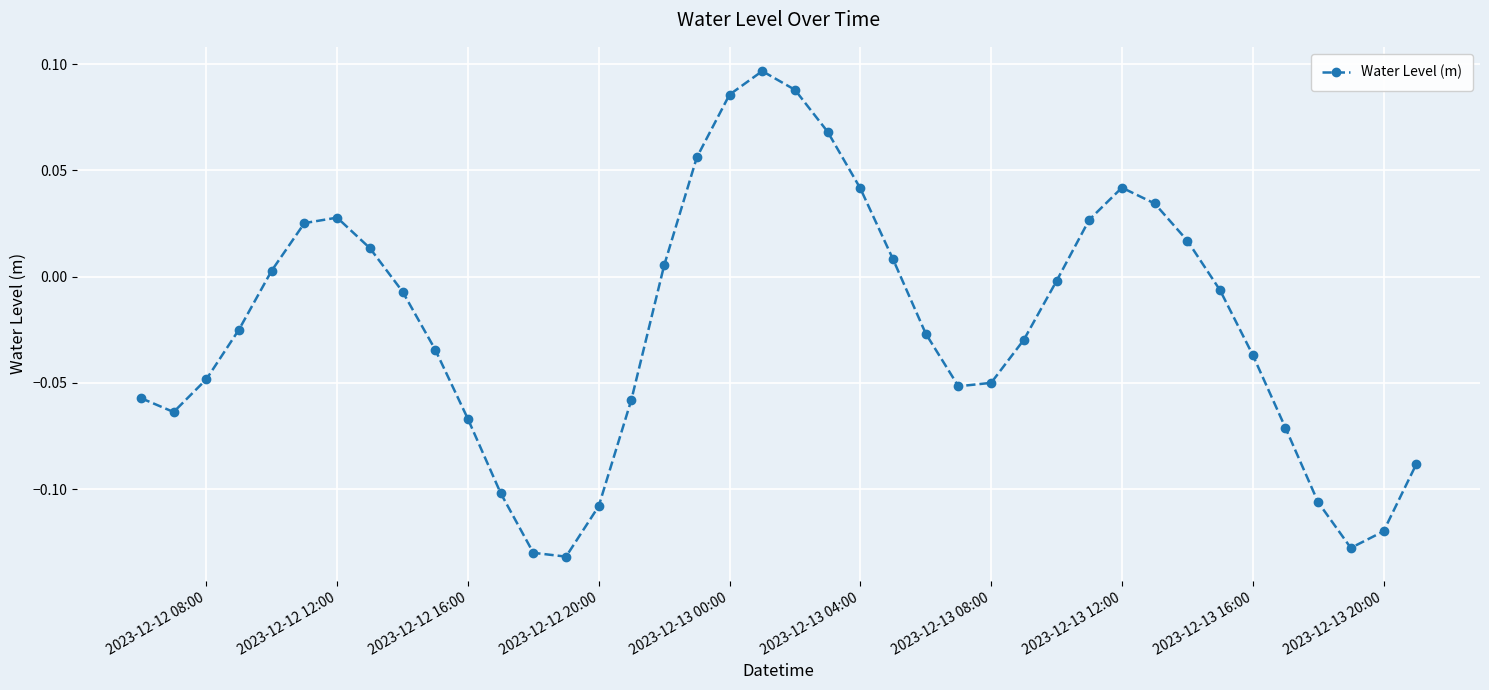

What is the sum of all values?

-0.9